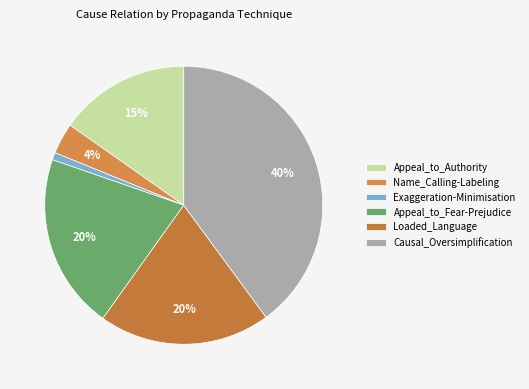

To the nearest percent, what is the combined percentage of Causal_Oversimplification and Exaggeration-Minimisation?

41%